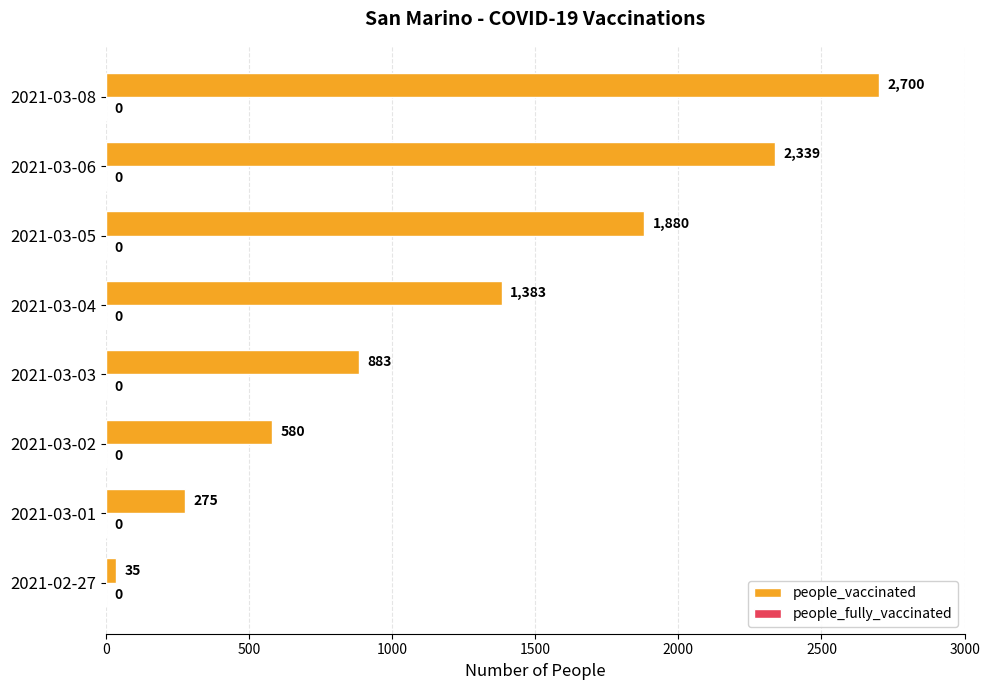

Reading bottom to top, what are all the values shown in this chart?

35	275	580	883	1383	1880	2339	2700